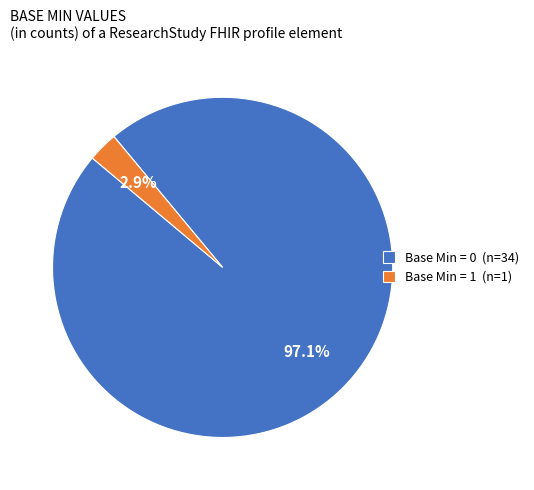

Is the sum of Base Min = 0 (n=34) and Base Min = 1 (n=1) greater than half?

Yes